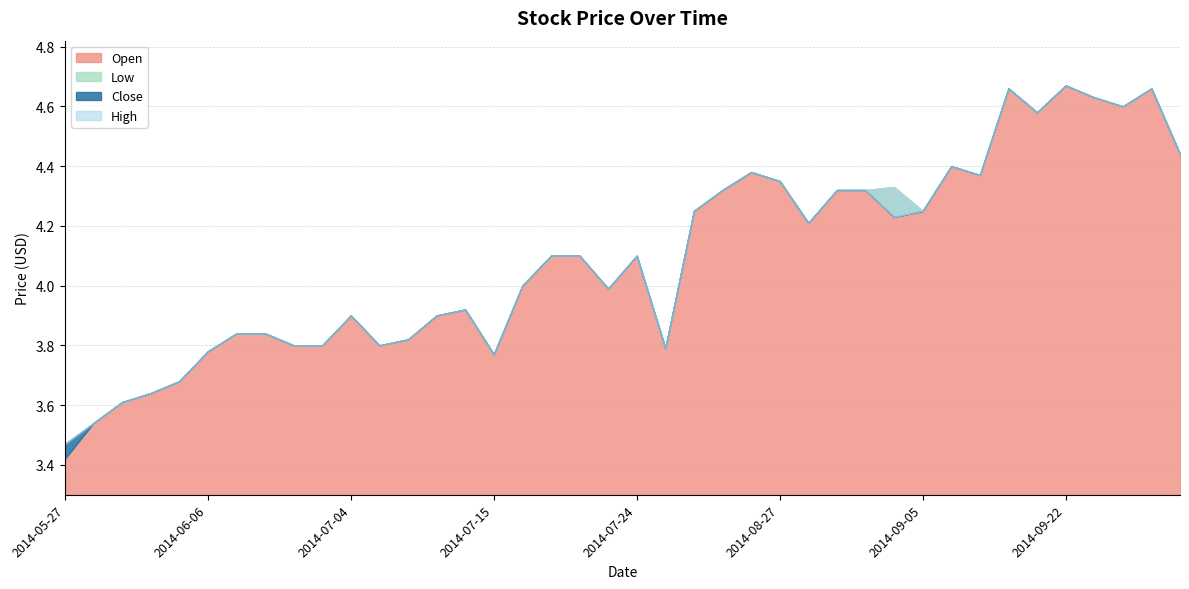

True or false: Open and Low intersect in this chart.

False